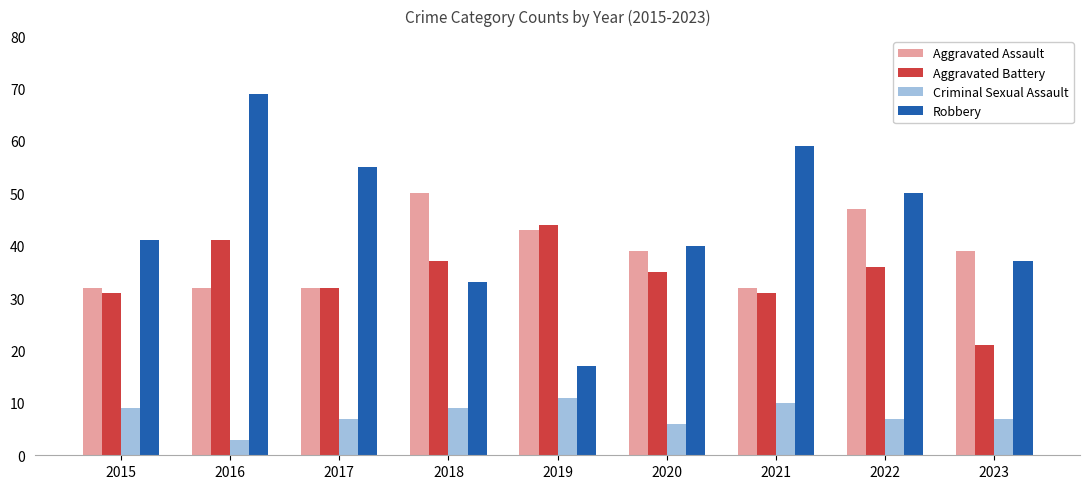

What is the value of the Aggravated Battery bar at the 1st from the left?

31